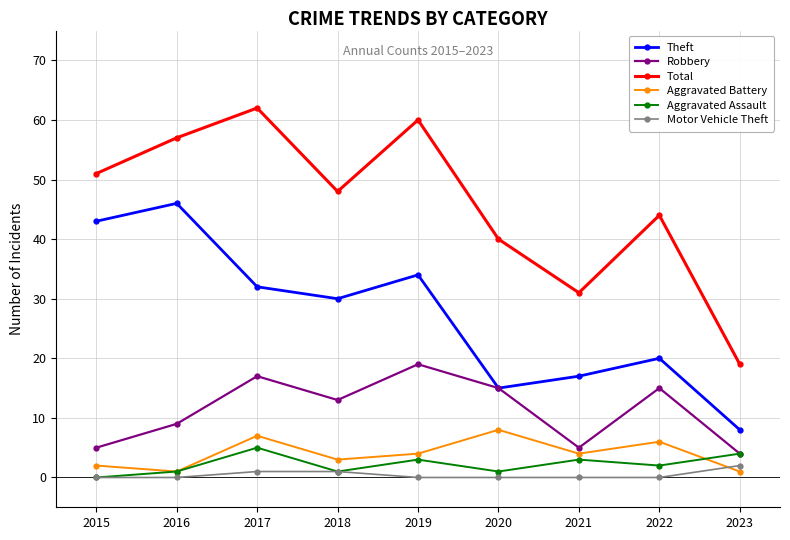

True or false: Total and Motor Vehicle Theft intersect in this chart.

False